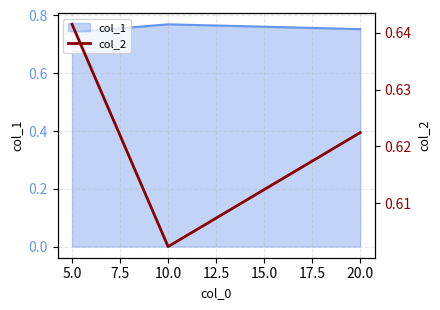

Reading left to right, extract all data points from this chart.

0.6	0.6	0.6